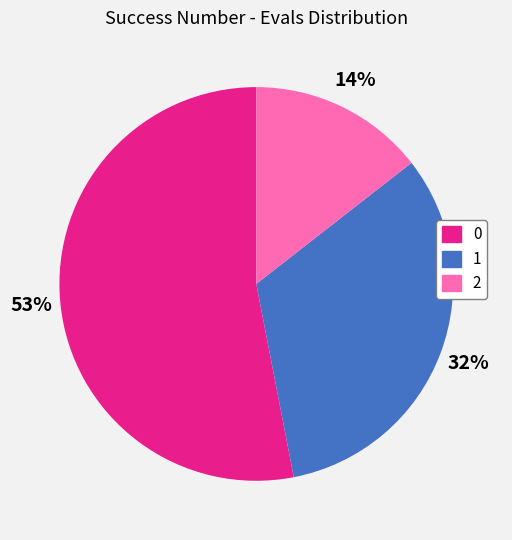

Does 0 represent more than half of the total?

Yes